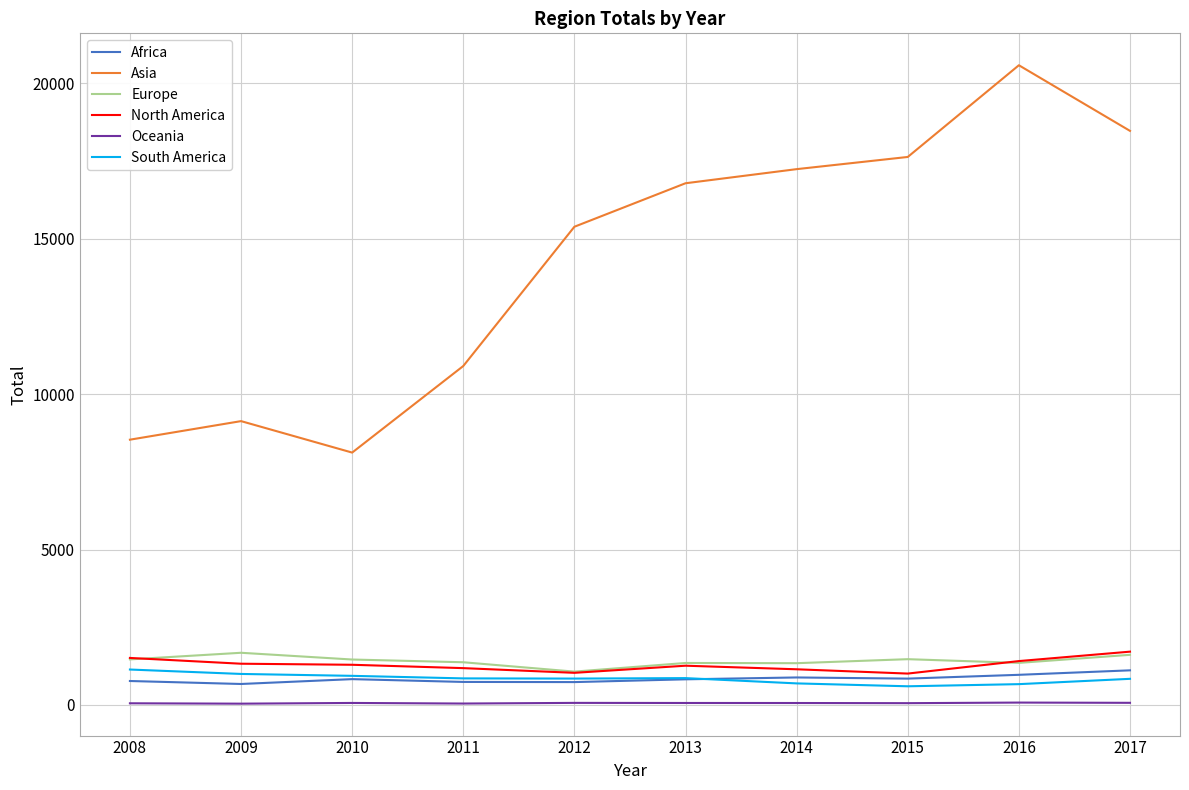

True or false: Europe has a value of 1350 at 2013.

True